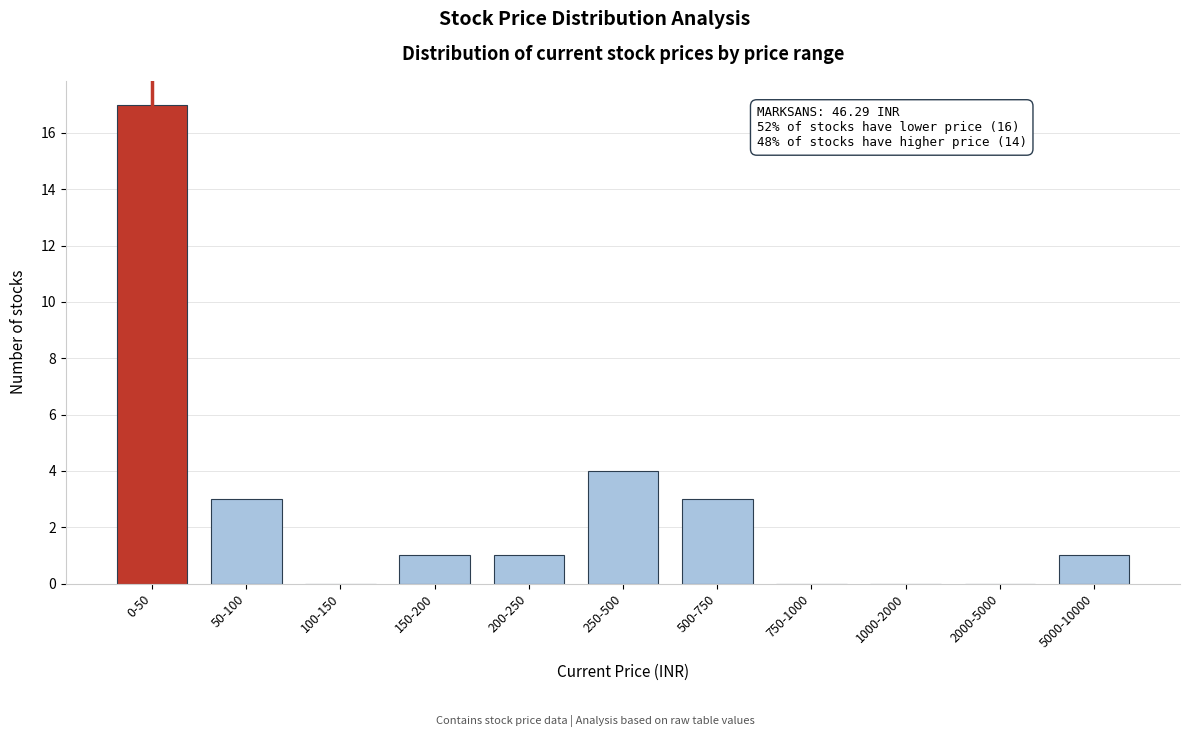

Reading left to right, list all the values displayed in this chart.

0-50=17	50-100=3	100-150=0	150-200=1	200-250=1	250-500=4	500-750=3	750-1000=0	1000-2000=0	2000-5000=0	5000-10000=1